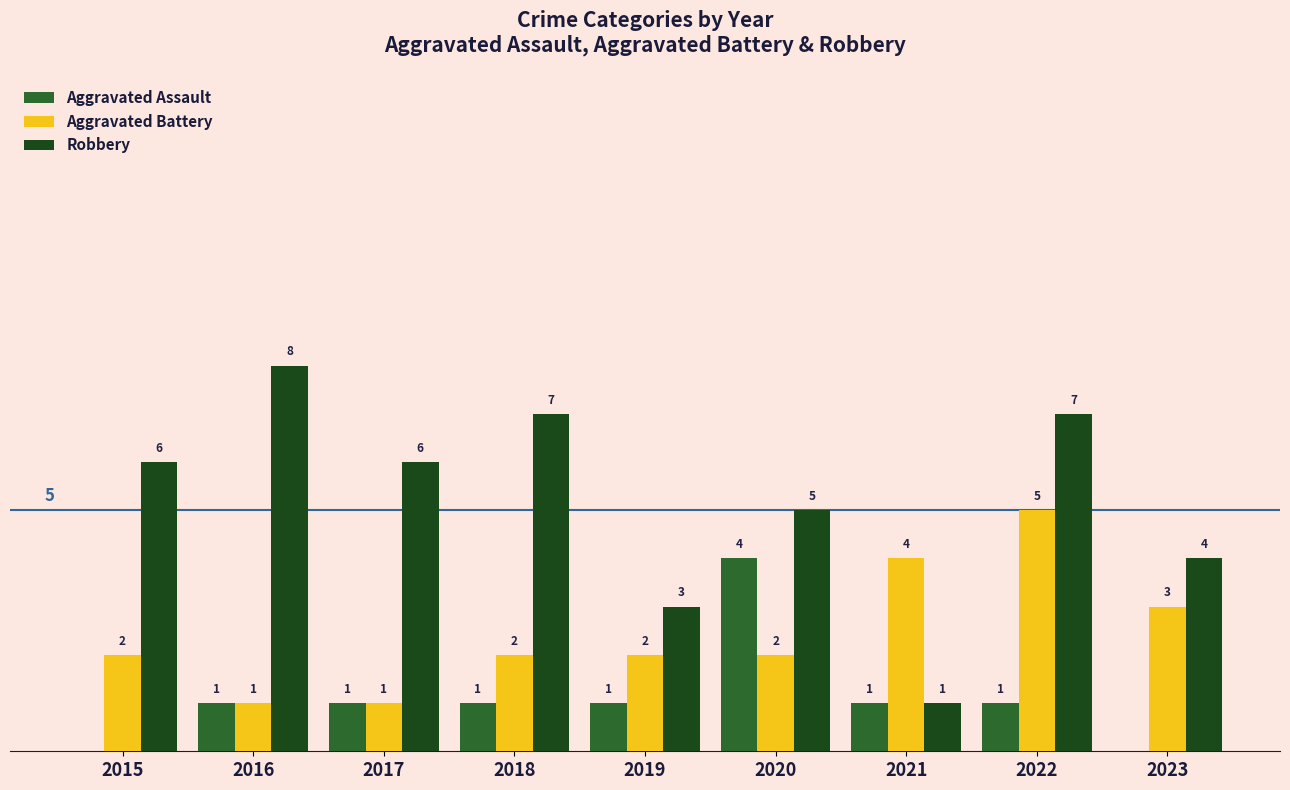

Is the value of Aggravated Battery at 2019 greater than the value of Robbery at 2016?

No